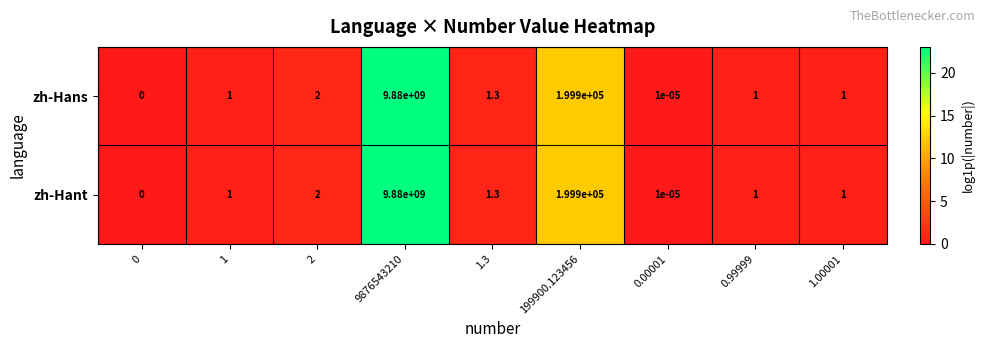

Is it true that zh-Hans equals 0.3 at 0.99999?

False